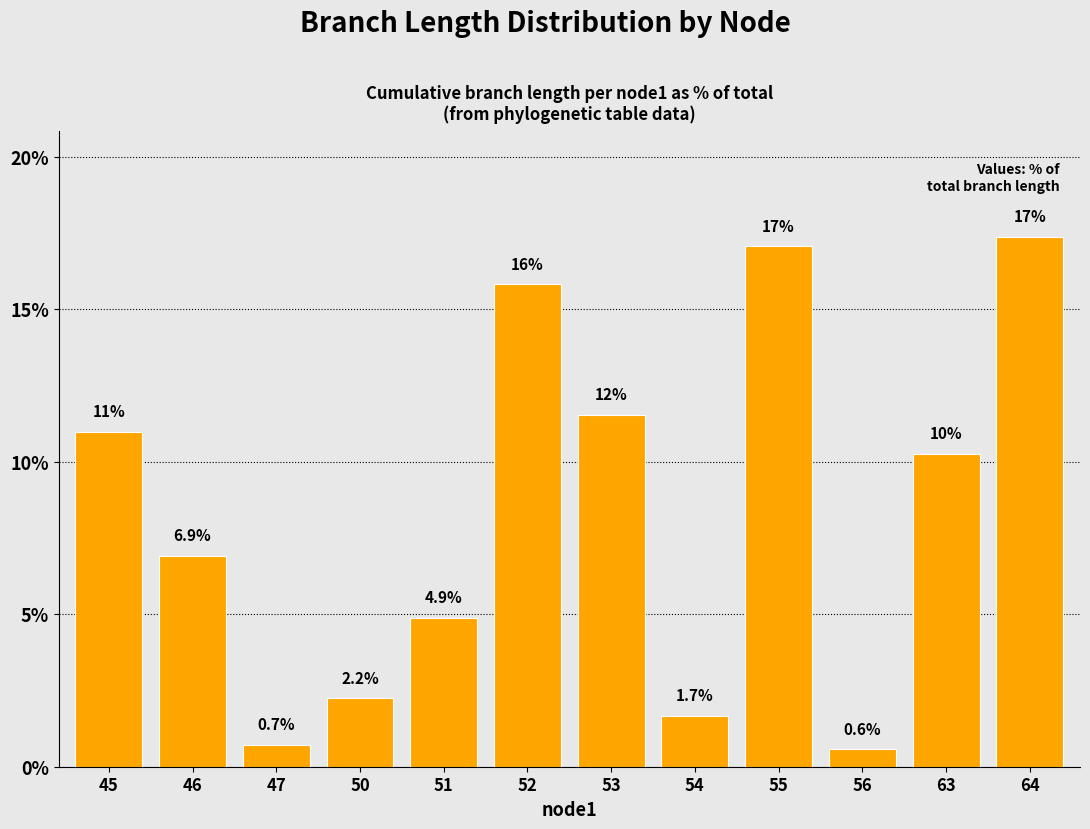

True or false: the data shows 4.1 at 45.

False